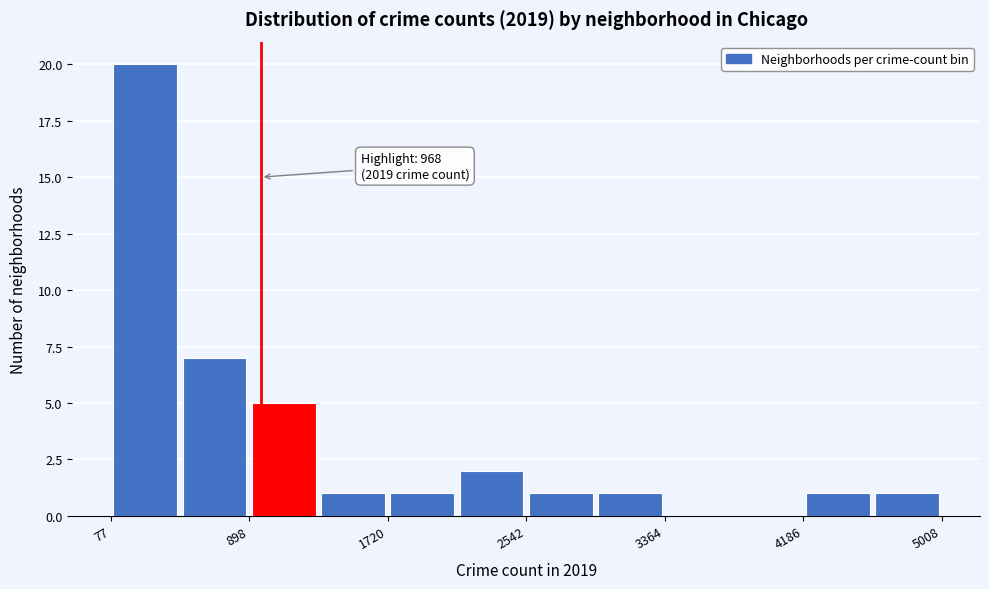

Which range on the x-axis has the tallest bar?

100 to 500